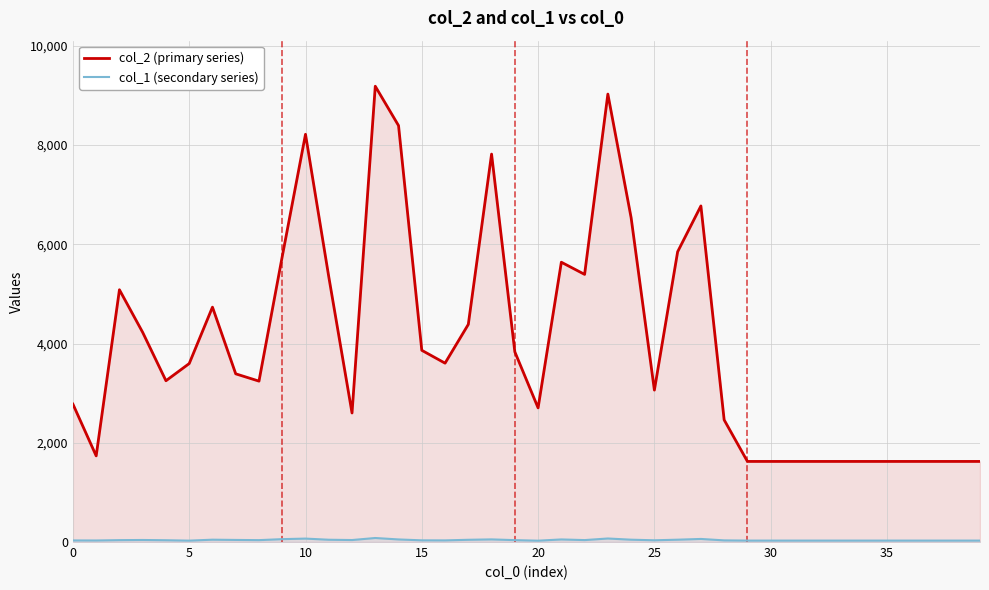

Between 11 and 26, which series saw the biggest shift?

col_2 (primary series)